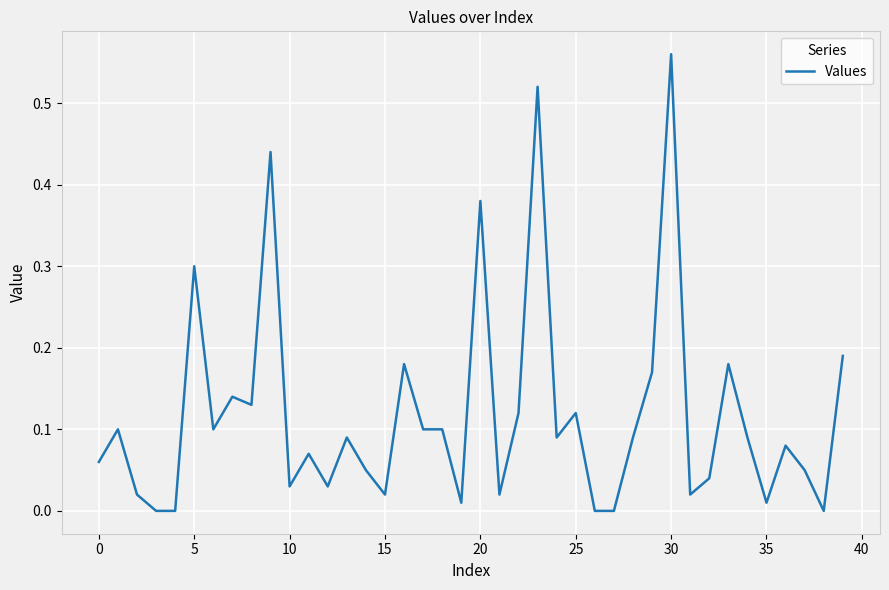

What is the average value?

0.1